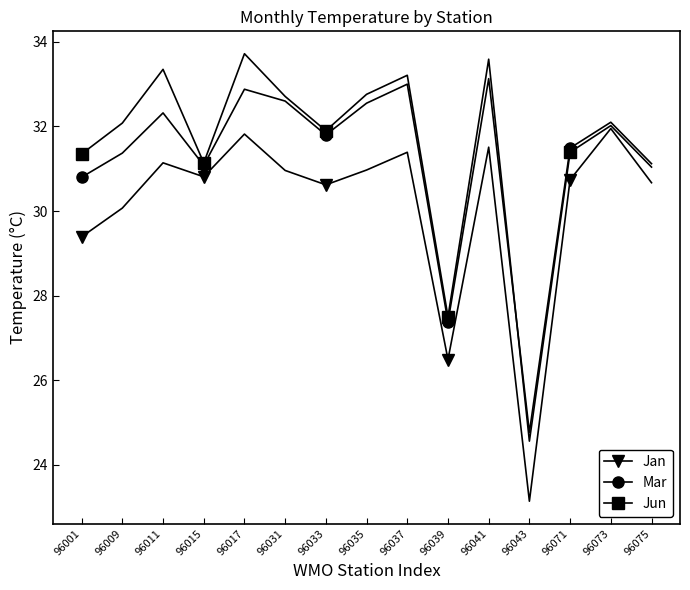

What is the value of the Jun point at the 4th from the left?

31.1